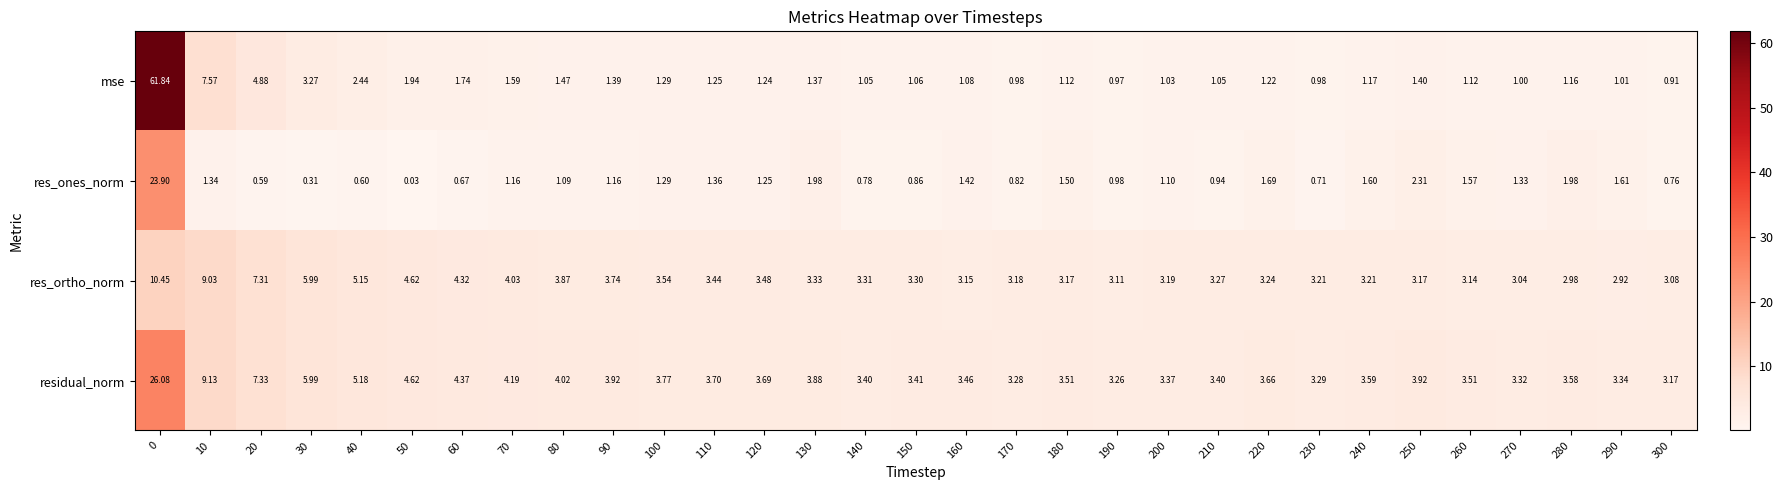

Which series has the widest spread of values?

mse